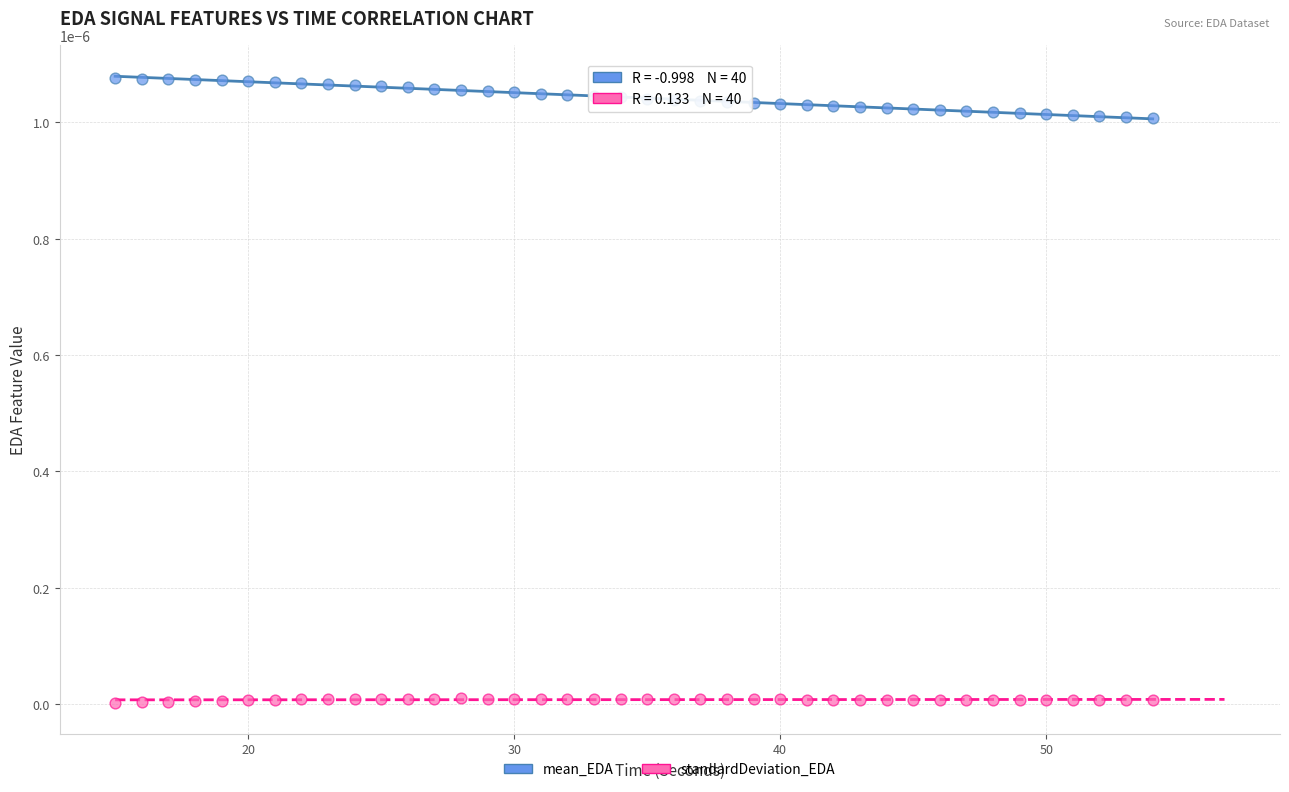

Across all data points, what is the range of X values (max minus min)?

39.0